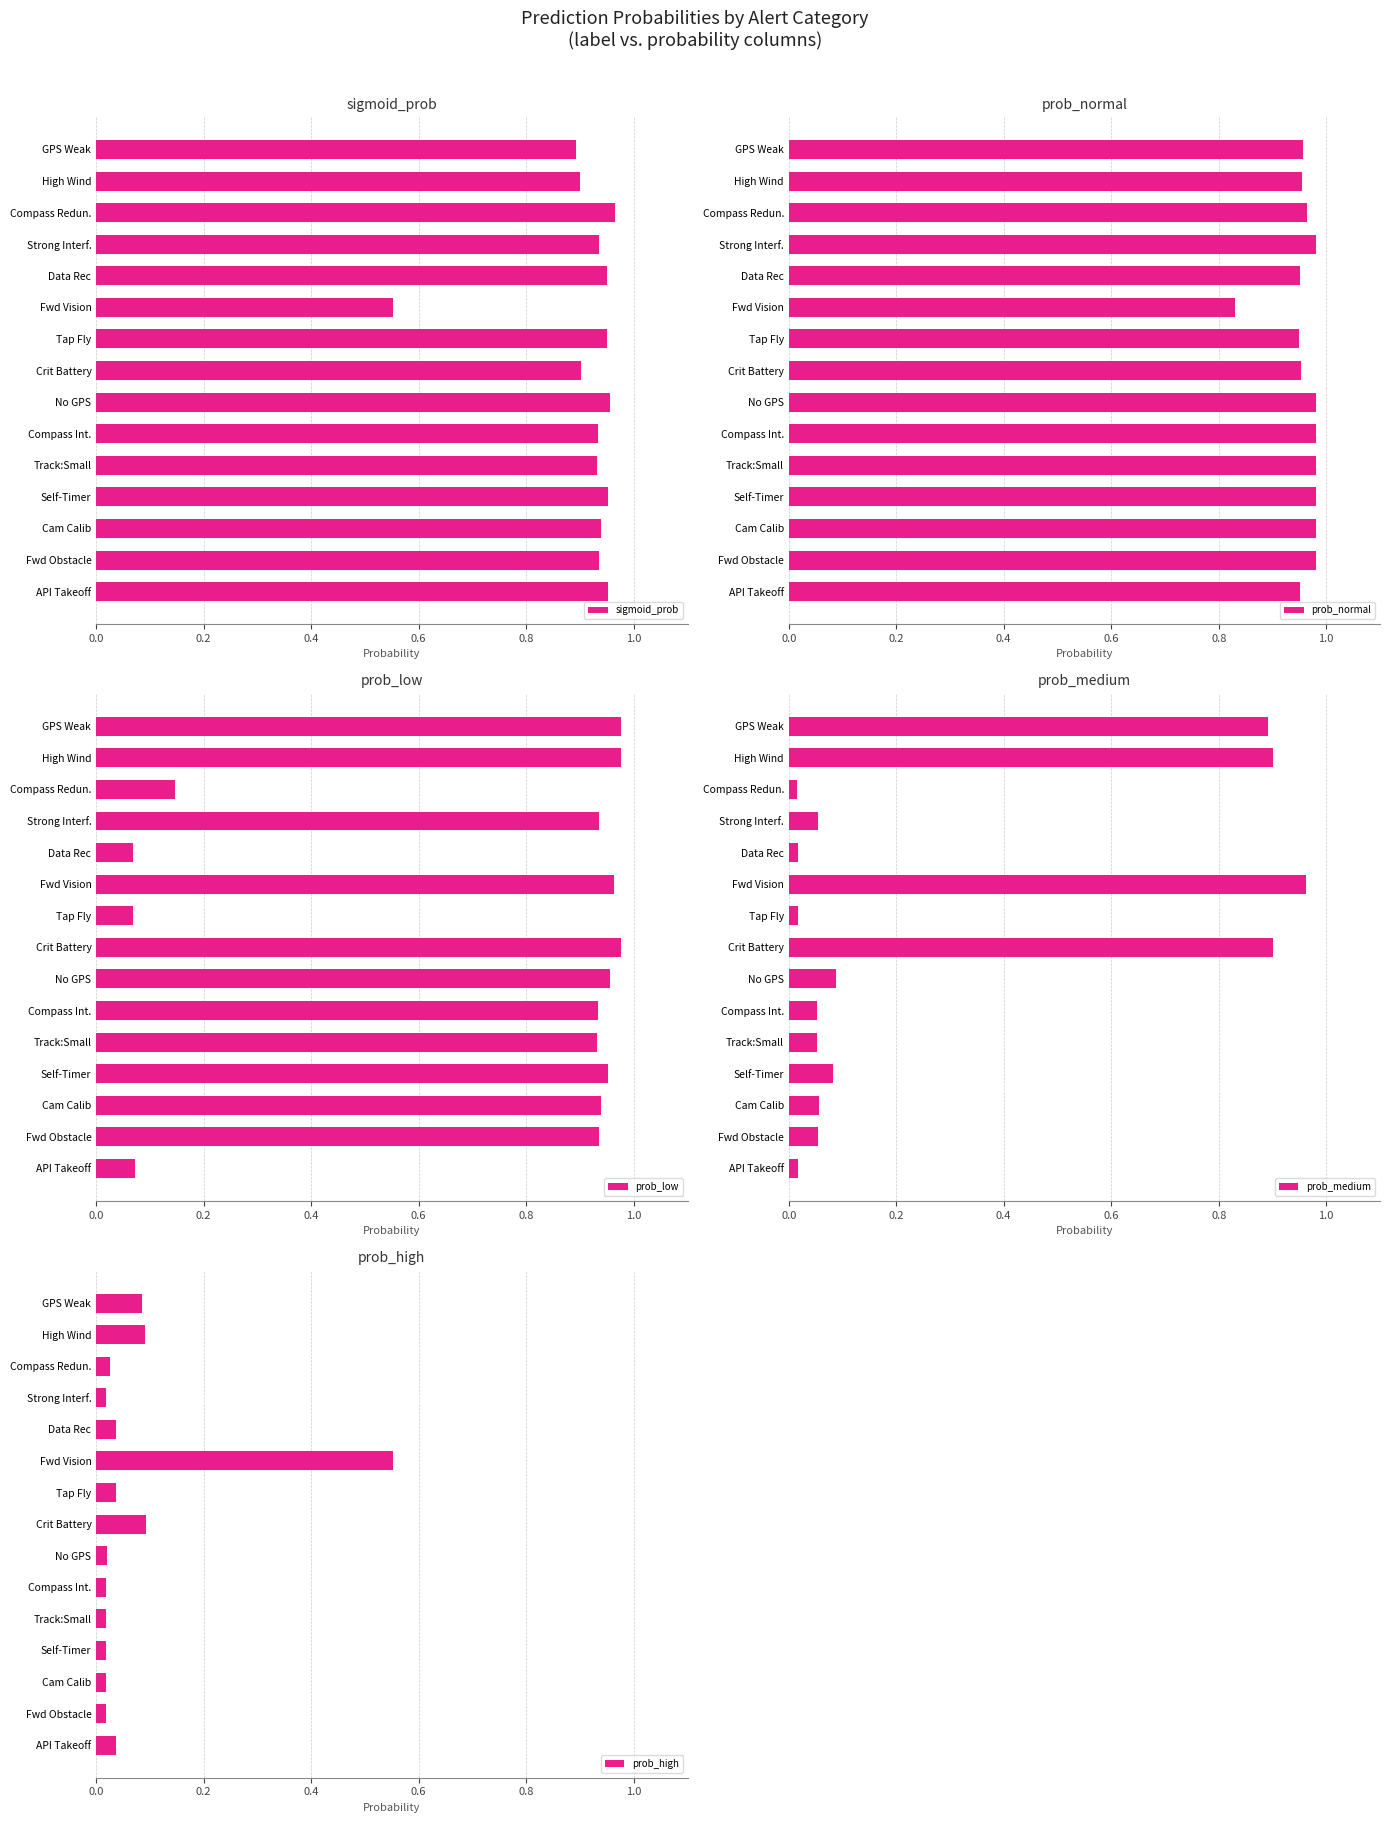

At how many categories does at least one series exceed 0?

15